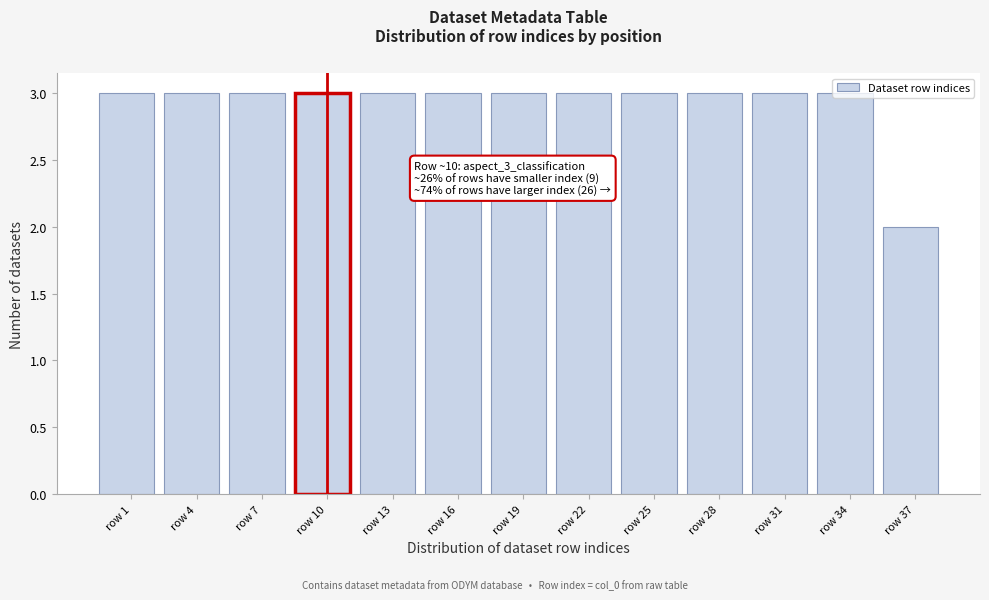

True or false: the data shows 3 at row 10.

True